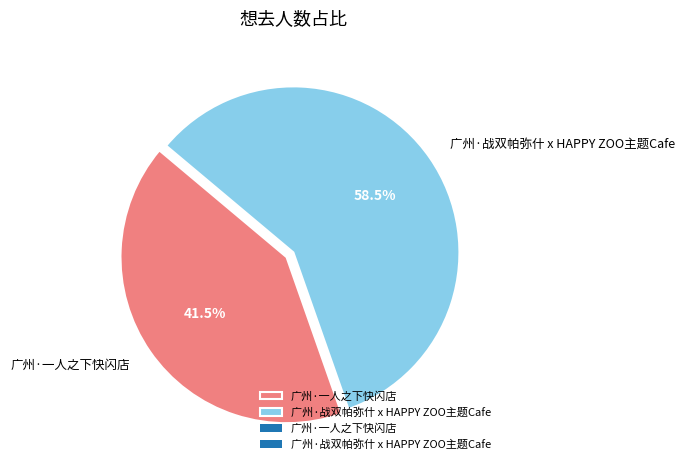

Rank the categories by value from lowest to highest.

广州·一人之下快闪店, 广州·战双帕弥什 x HAPPY ZOO主题Cafe